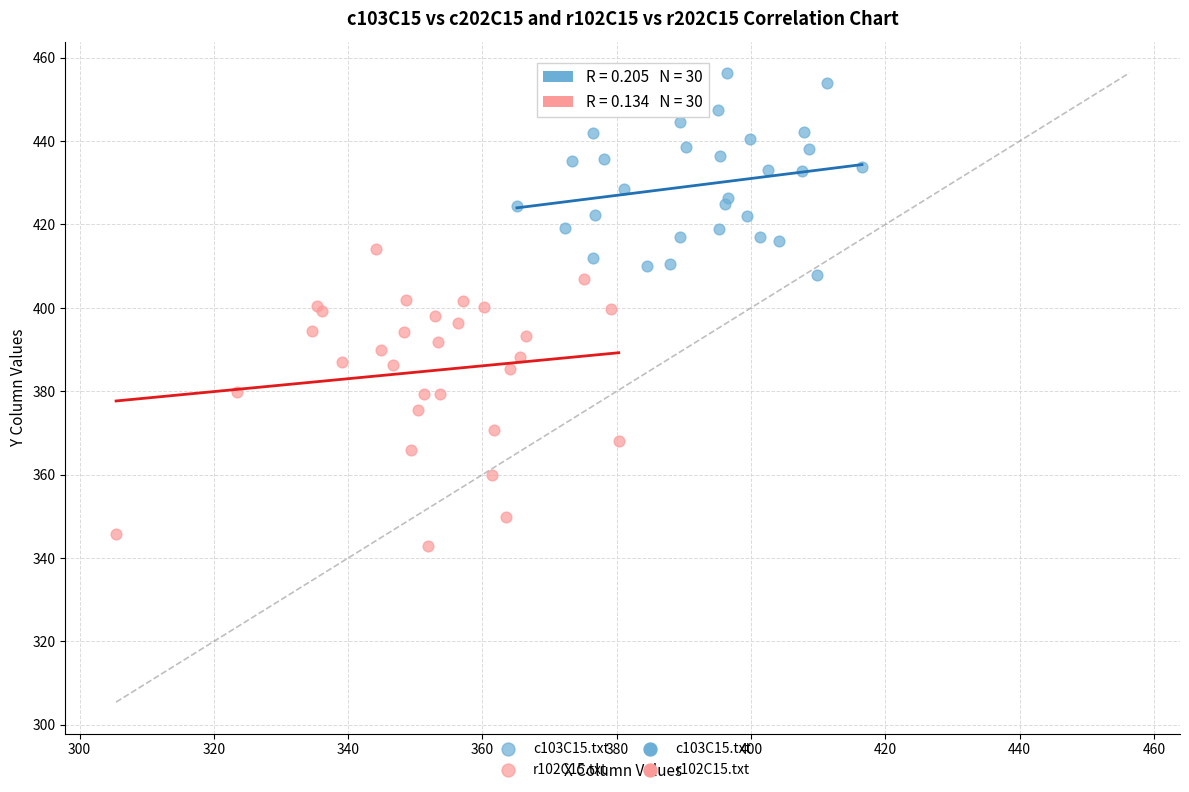

Which series has the widest spread of Y values?

r102C15.txt